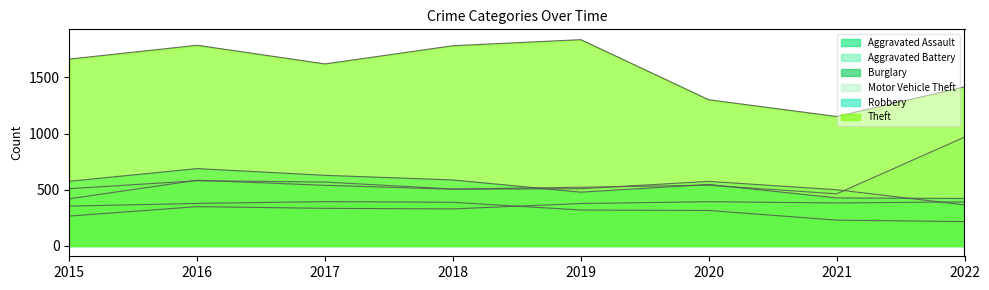

Reading left to right, transcribe all the data shown in this chart.

Aggravated Assault: 266	350	335	330	378	394	383	392
Aggravated Battery: 420	585	540	505	510	575	501	366
Burglary: 355	379	395	389	320	316	230	217
Motor Vehicle Theft: 510	581	569	507	523	541	464	969
Robbery: 576	689	629	588	479	548	428	423
Theft: 1664	1787	1621	1783	1837	1302	1153	1417